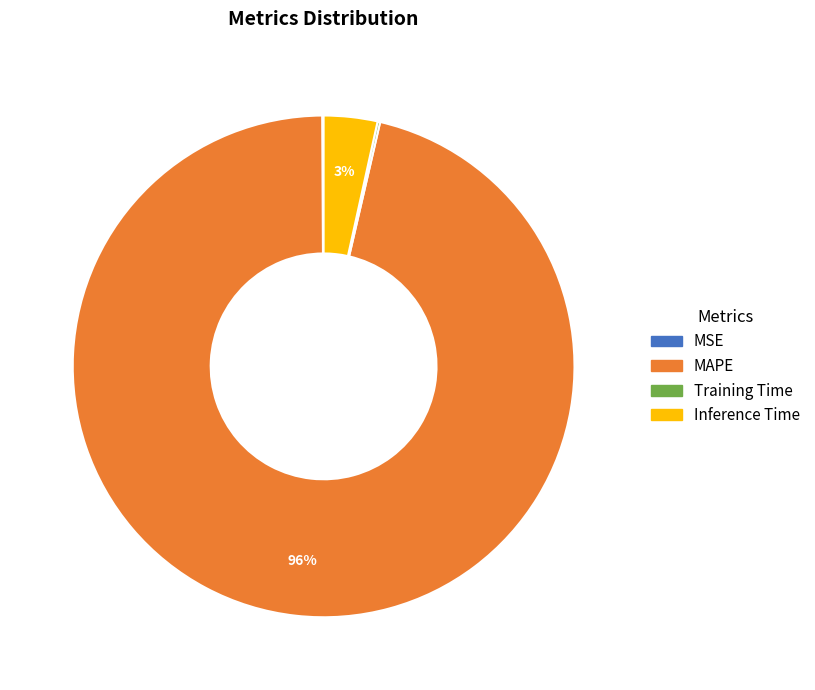

Which category has the biggest portion of the pie?

MAPE